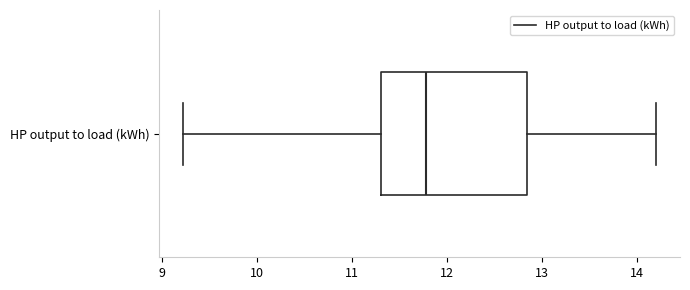

Read this box plot against the x-axis: the position of the median line, the range covered by the box, and the ends of both whiskers. The values are not printed on the chart, so give them approximately, as read against the axis.

median 11.8, box 11.3 to 12.8, whiskers 9.2 to 14.2